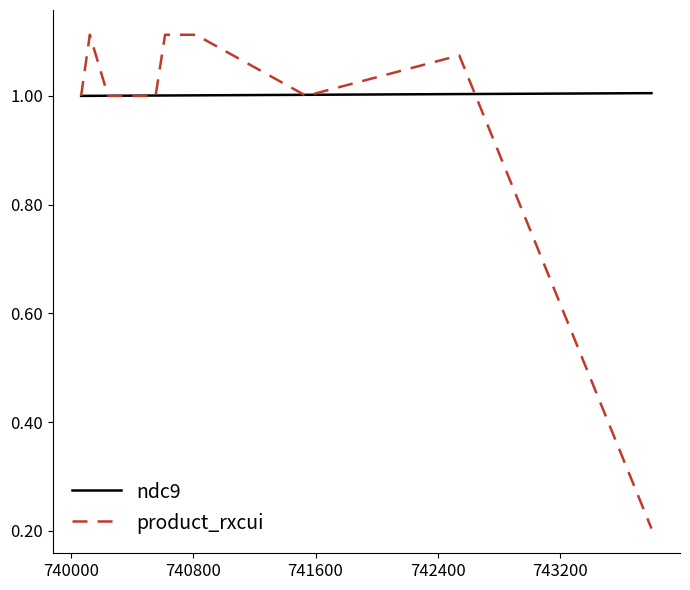

List the series in order of their peak value, highest first.

product_rxcui, ndc9